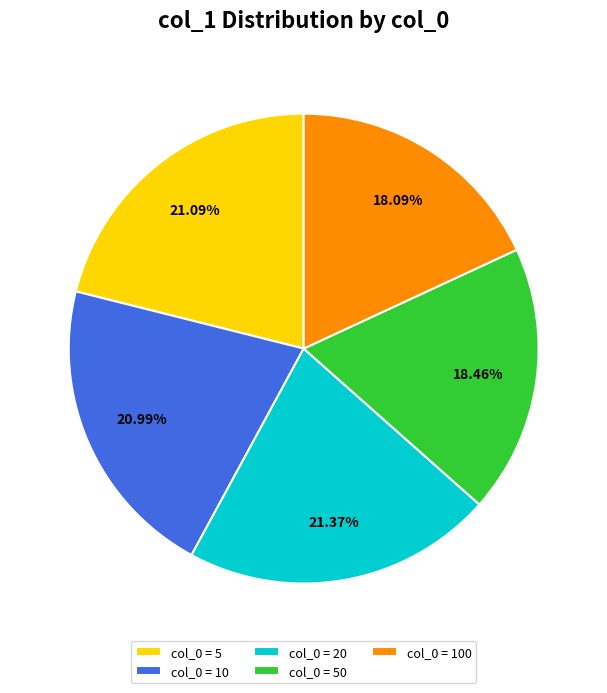

Does col_0 = 100 account for over 50% of the chart?

No